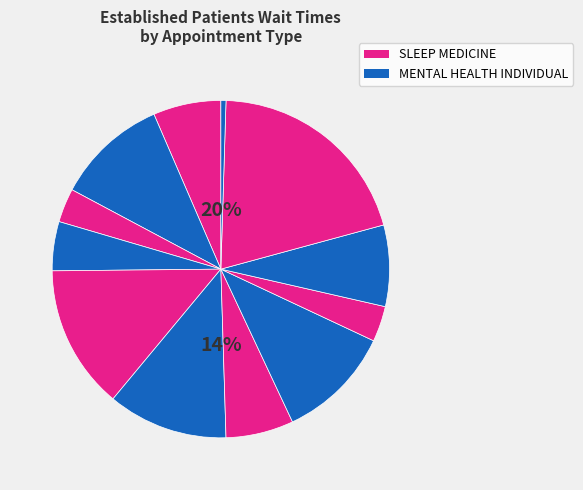

Does any single category account for the majority?

No